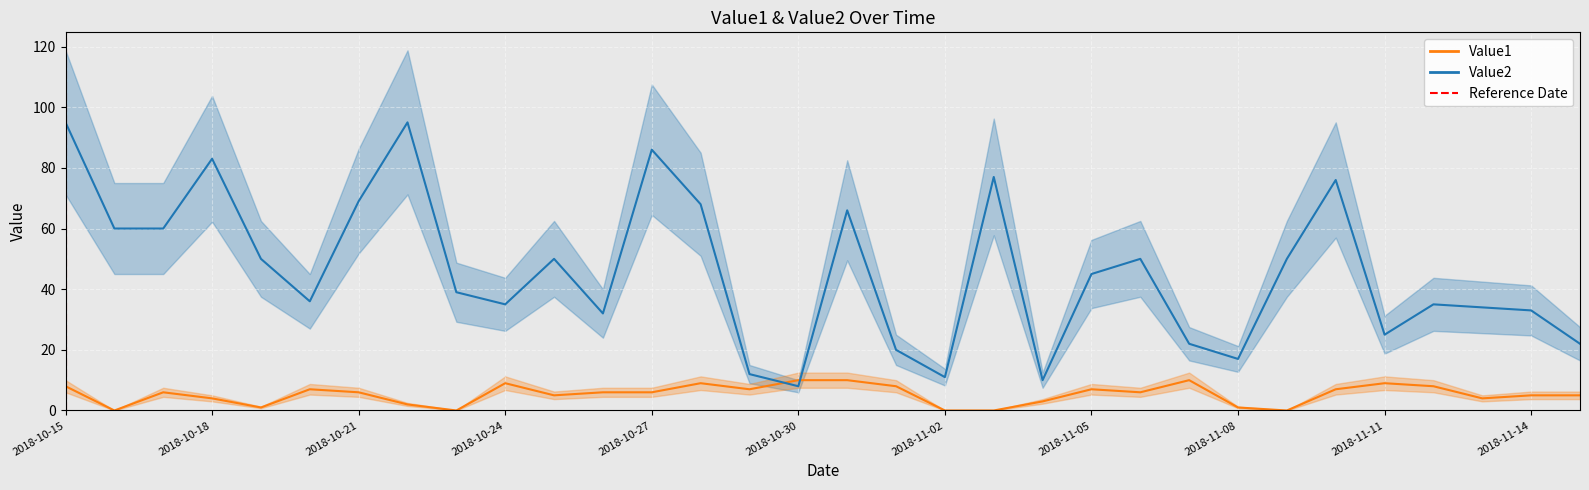

What is the value of the Value2 point at the 27th from the left?

76